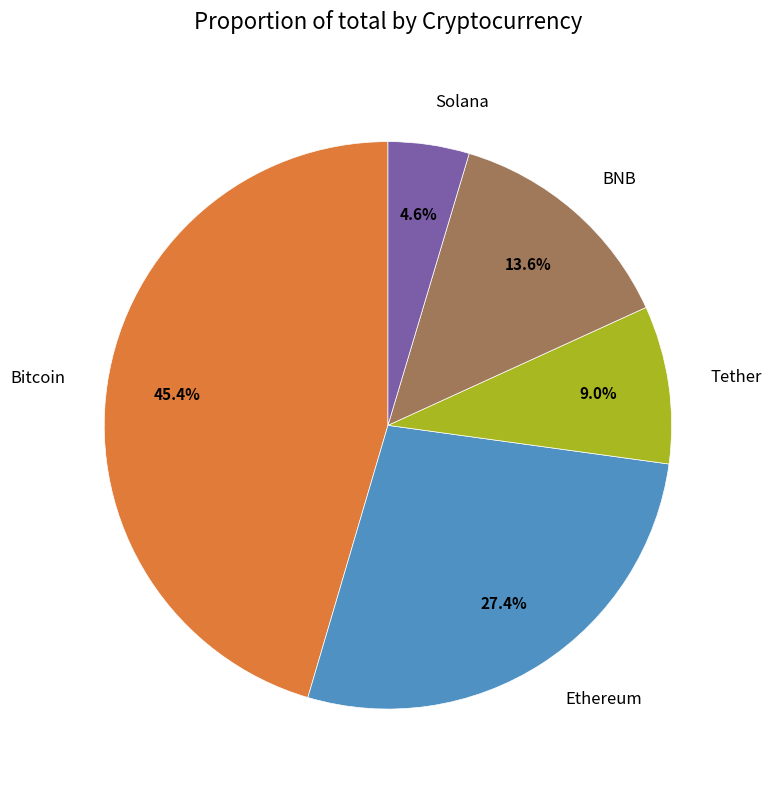

Is it true that Bitcoin is 55% of the pie?

False